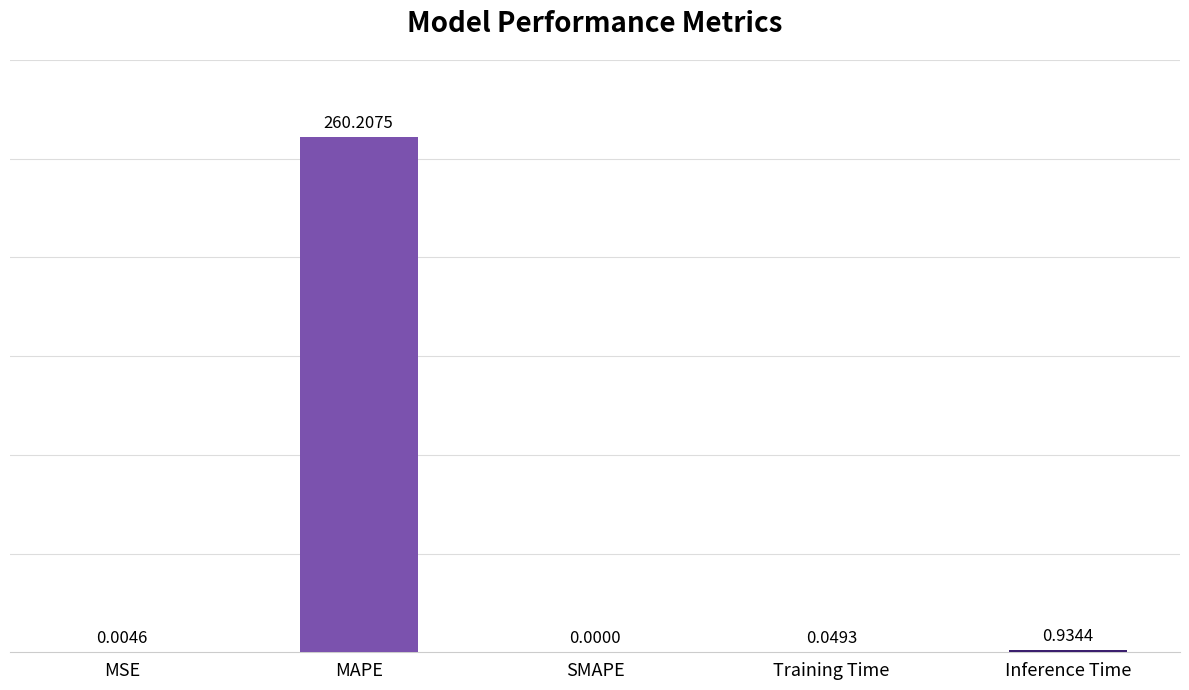

Are the bars horizontal?

No